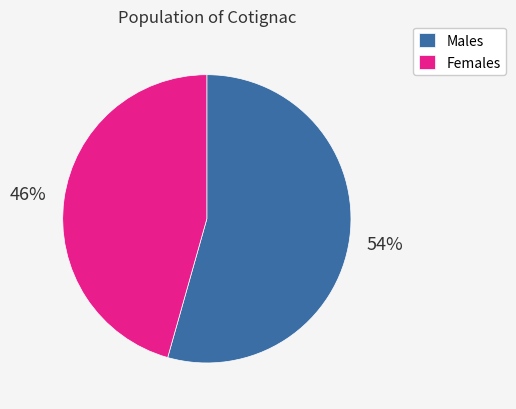

Is there any slice that represents more than half of the pie?

Yes